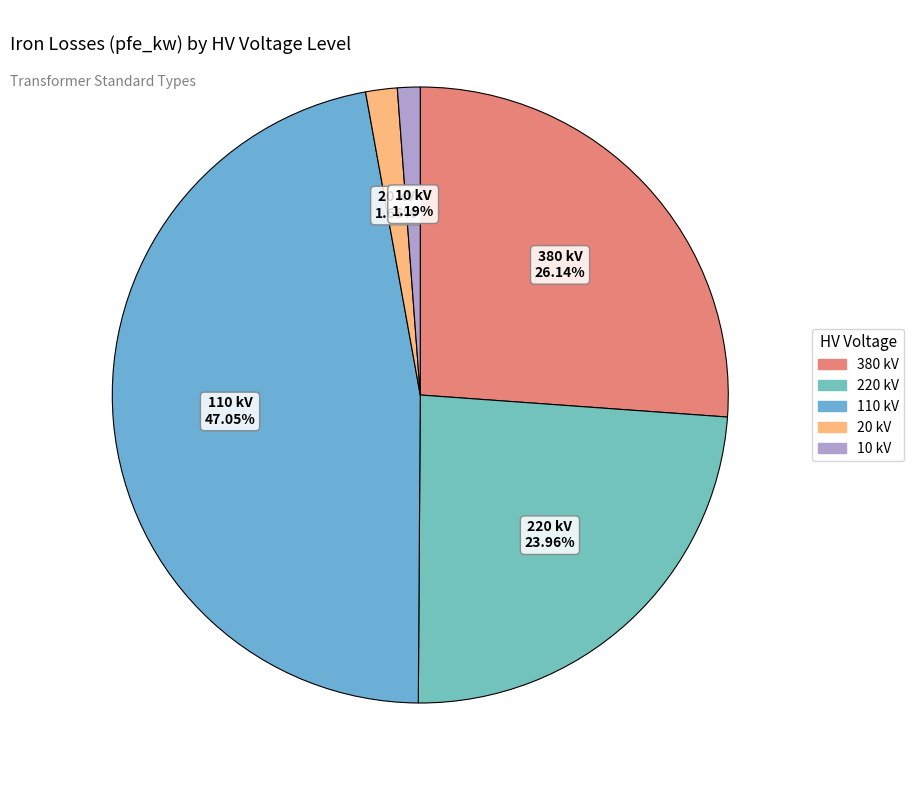

How many segments does this pie chart have?

5